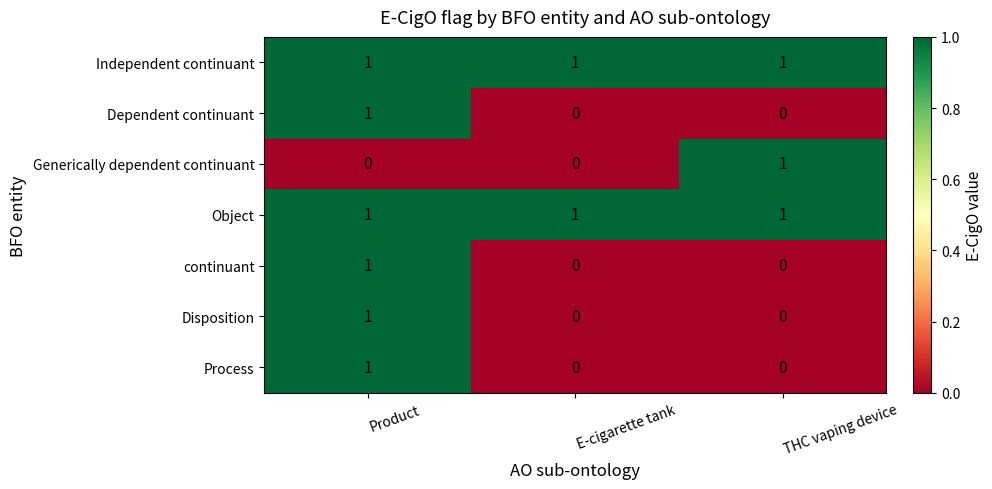

What is the greatest value displayed?

1